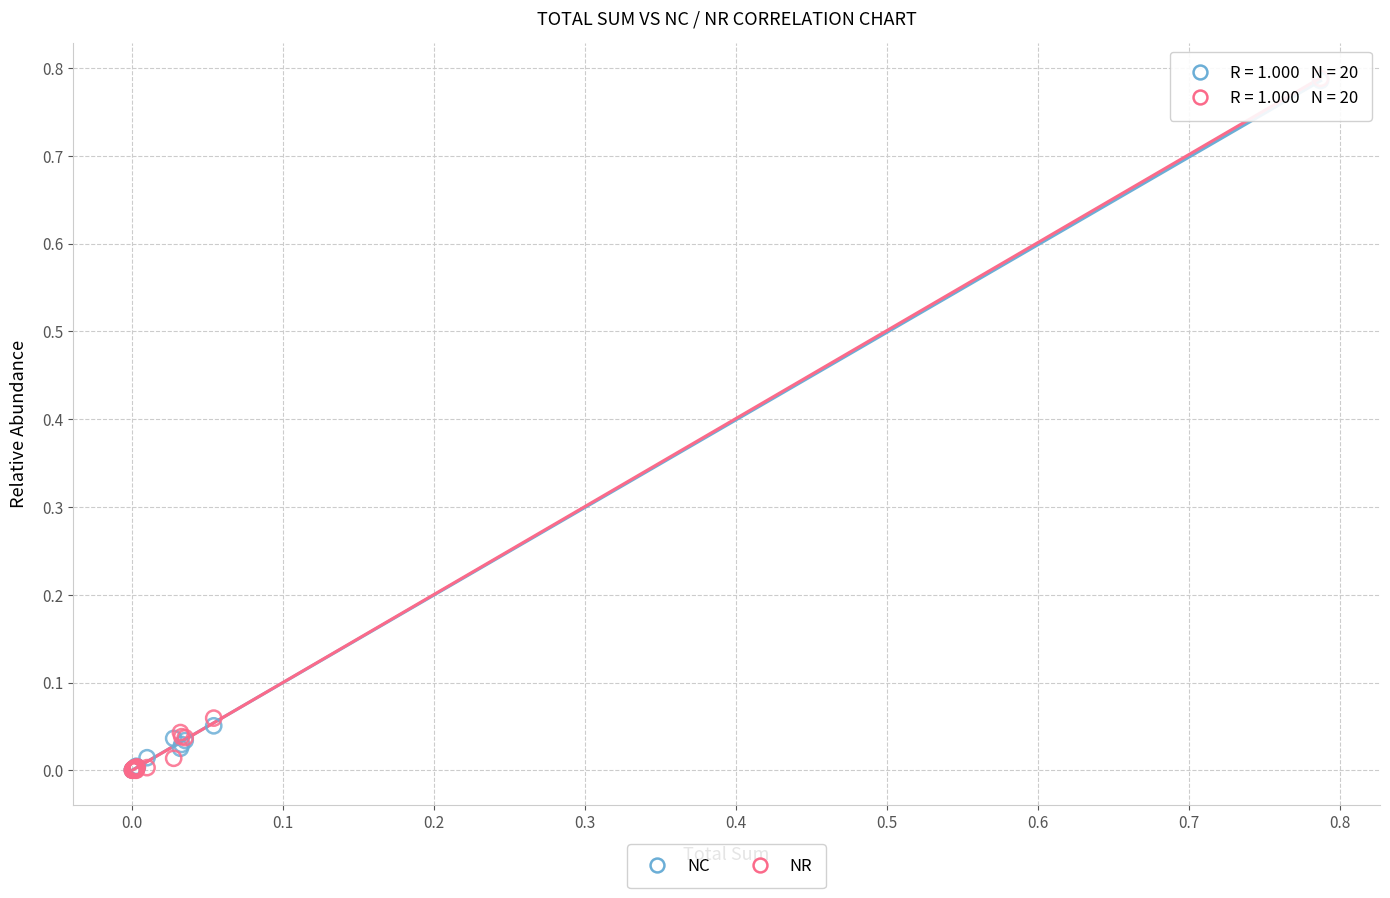

What are all the series names shown in the legend?

NC, NR